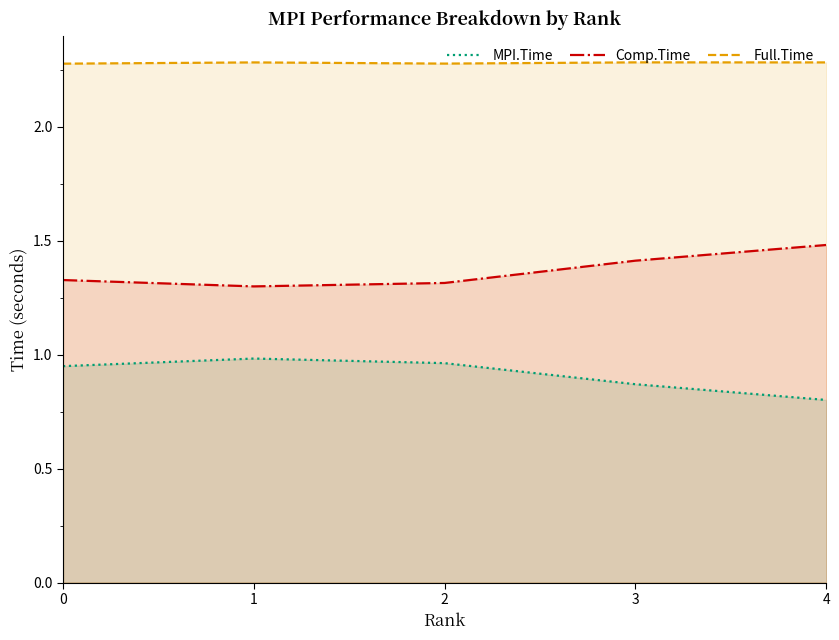

Is the value of Comp.Time at 2 greater than the value of Full.Time at 2?

No